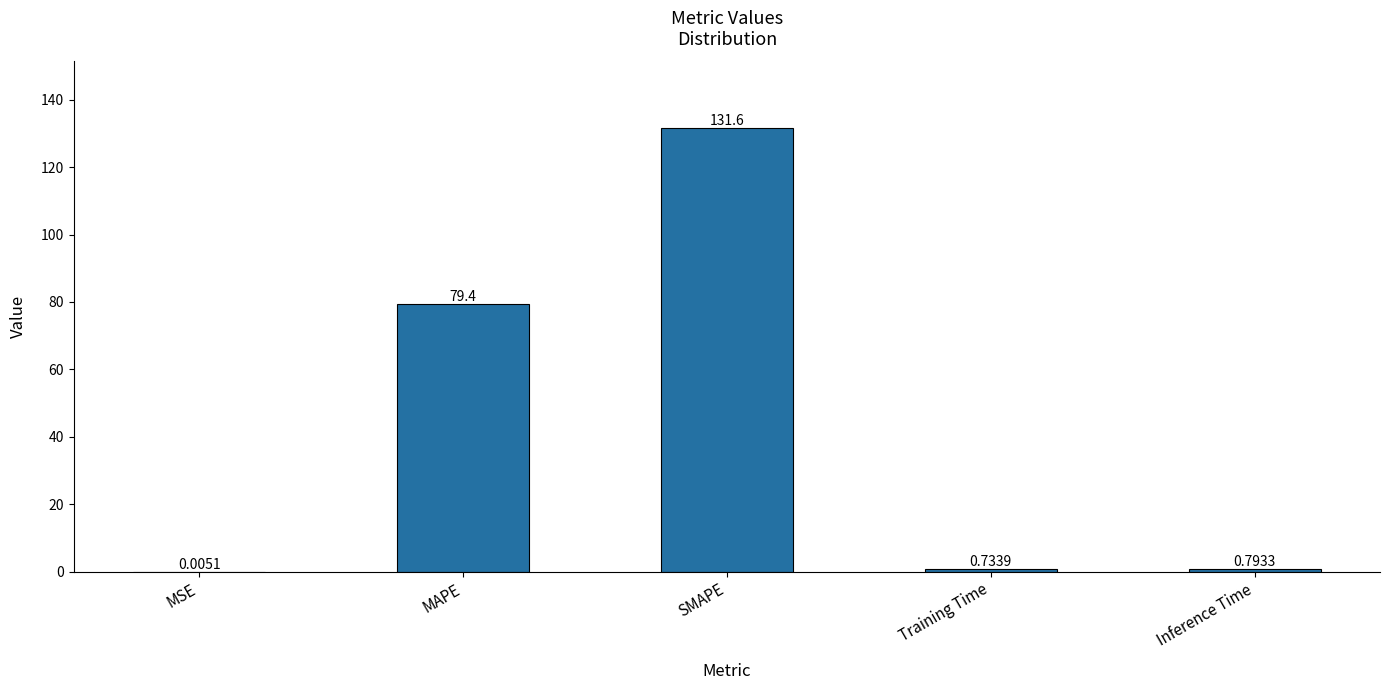

What is the sum of all values?

212.5